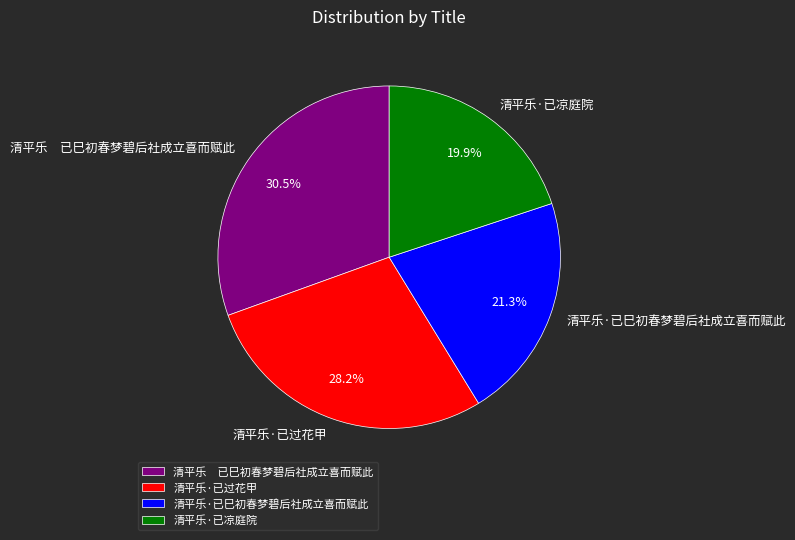

Is it true that 清平乐·已过花甲 is 28% of the pie?

True